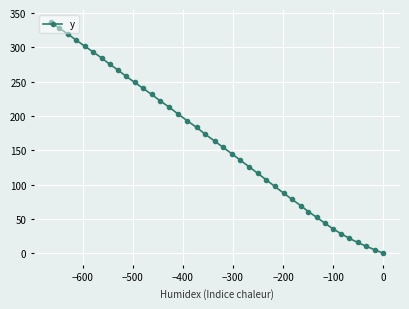

What is the maximum value shown in the chart?

337.0